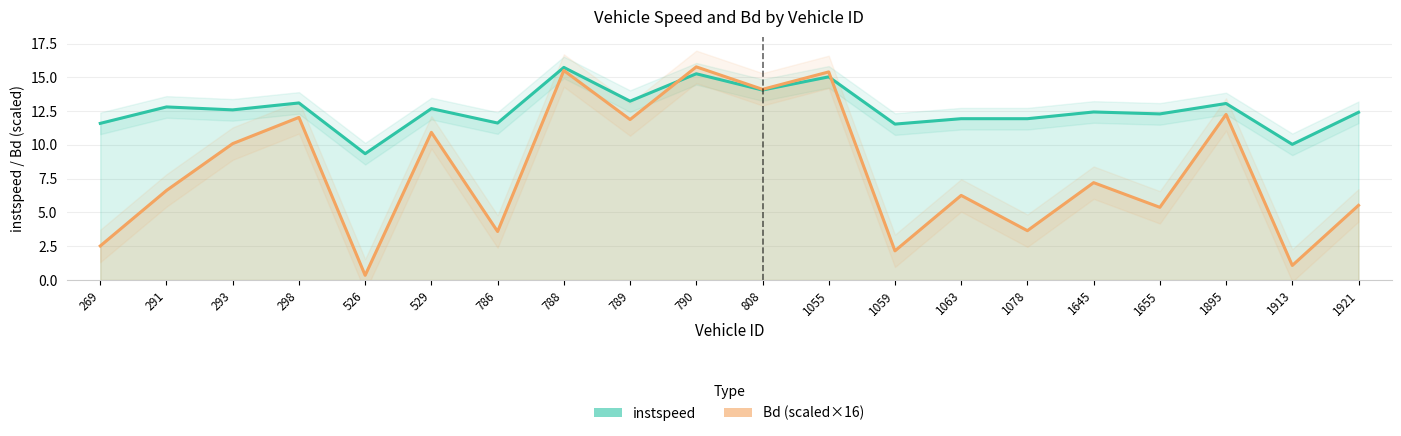

What is the value of the instspeed point at the 6th from the left?

12.7